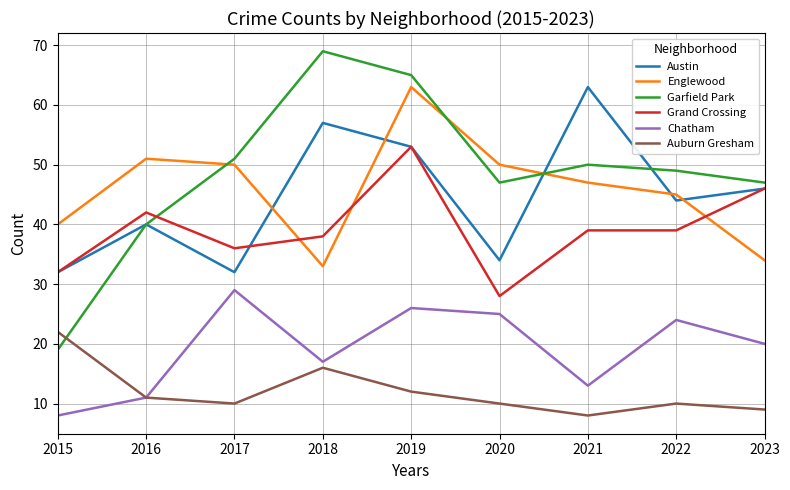

Rank the series at 2021 from highest to lowest value.

Austin, Garfield Park, Englewood, Grand Crossing, Chatham, Auburn Gresham